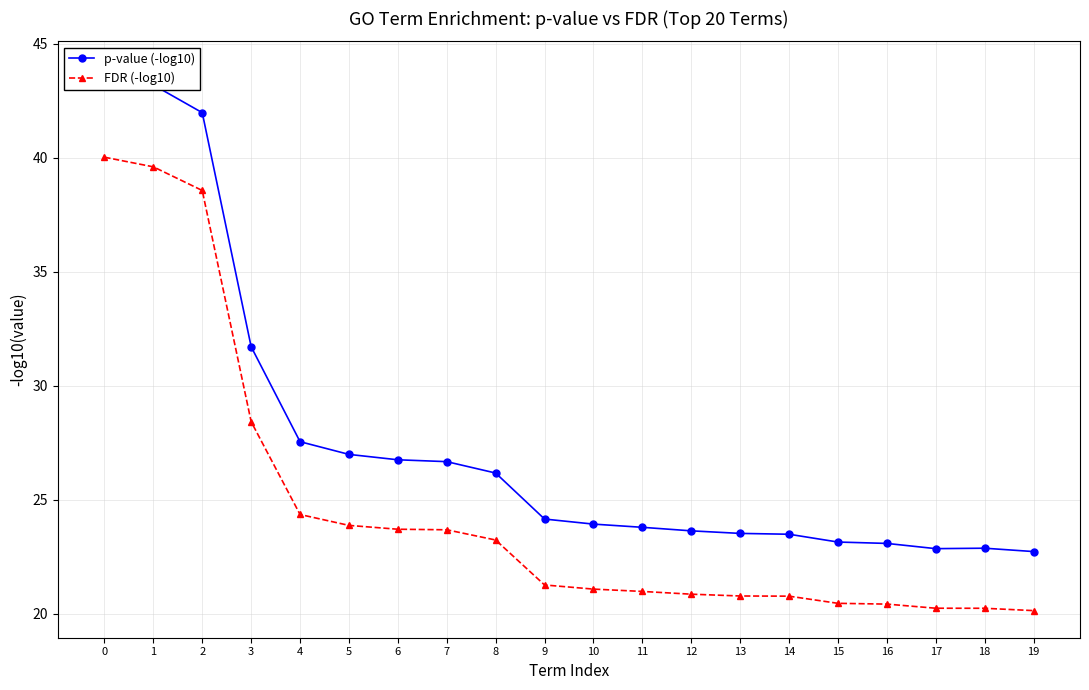

Is it true that FDR (-log10) equals 11.0 at 11?

False